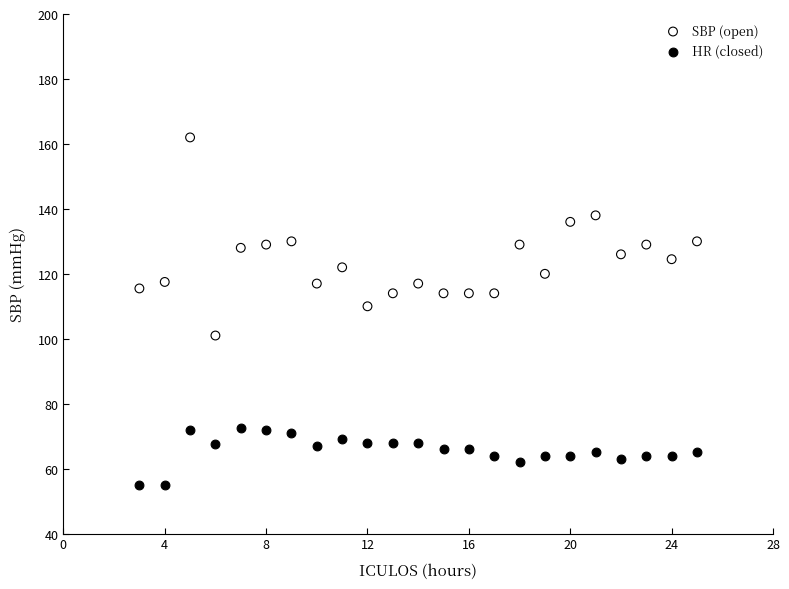

Across all data points, what is the range of Y values (max minus min)?

107.0